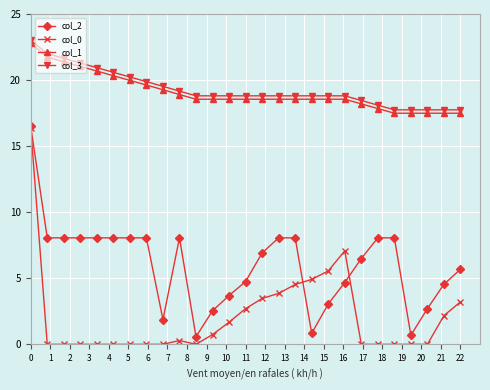

True or false: col_3 and col_0 cross at least once.

False